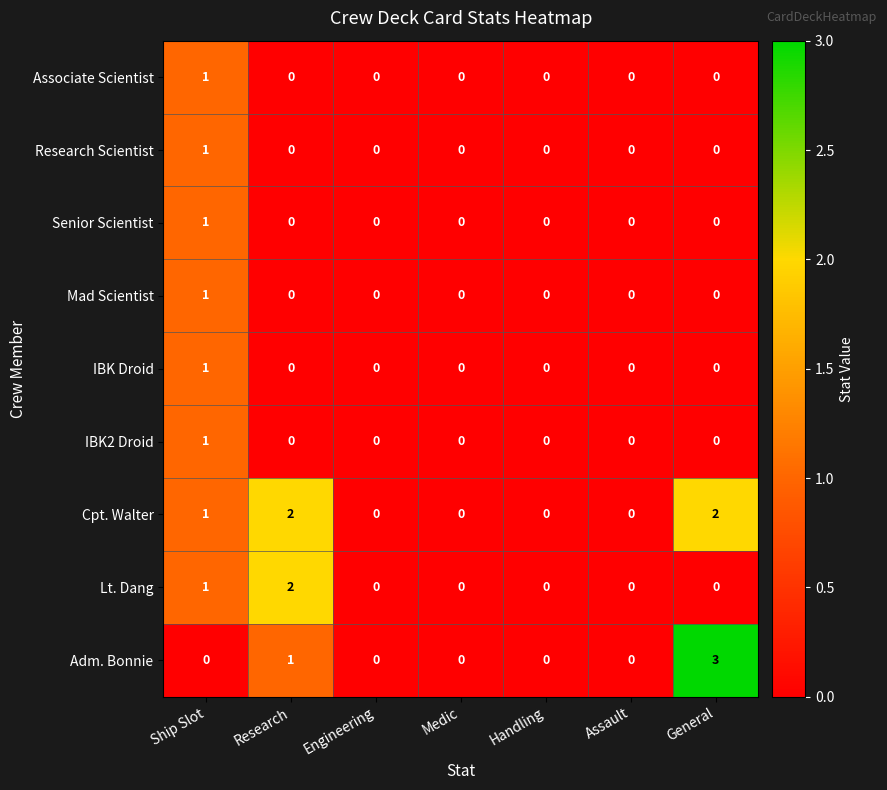

The IBK2 Droid series shows 0 at Medic. True or false?

True